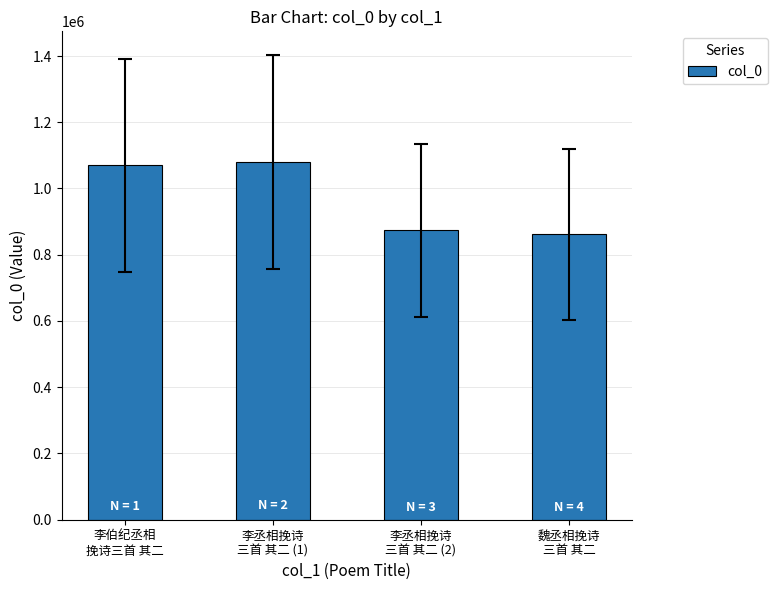

What is the smallest value displayed?

861489